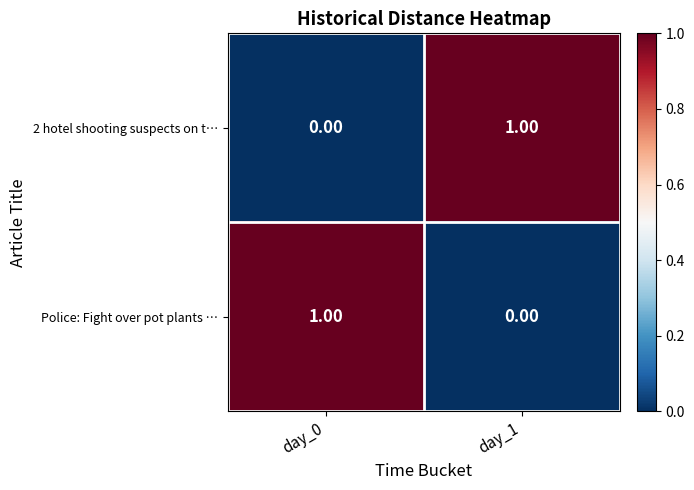

List the labels in order of 2 hotel shooting suspects on t… value, largest first.

day_1, day_0